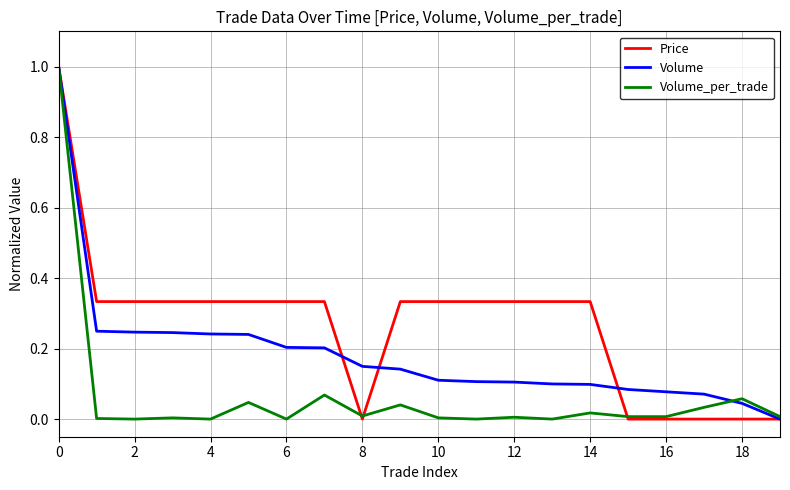

Rank the series by their average value, from highest to lowest.

Price, Volume, Volume_per_trade